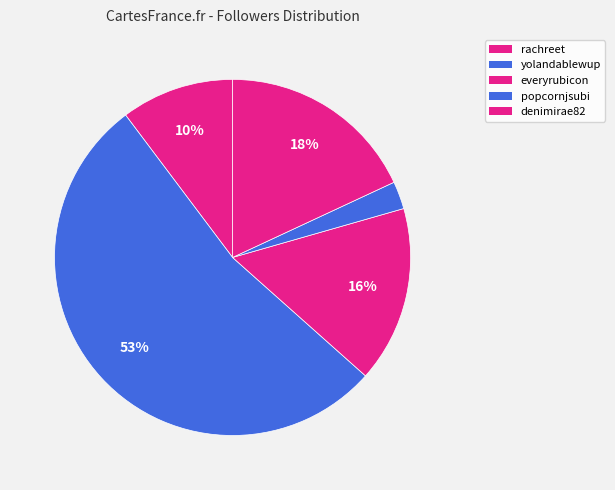

Rank the categories by value from highest to lowest.

yolandablewup, denimirae82, everyrubicon, rachreet, popcornjsubi